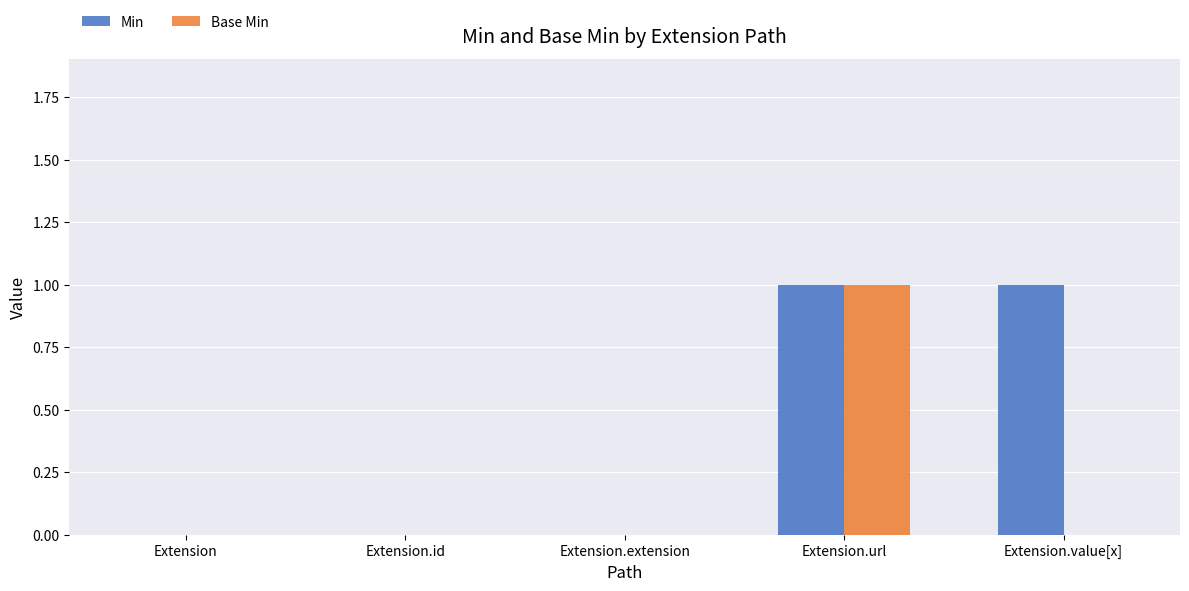

At which label does Base Min reach its peak?

Extension.url